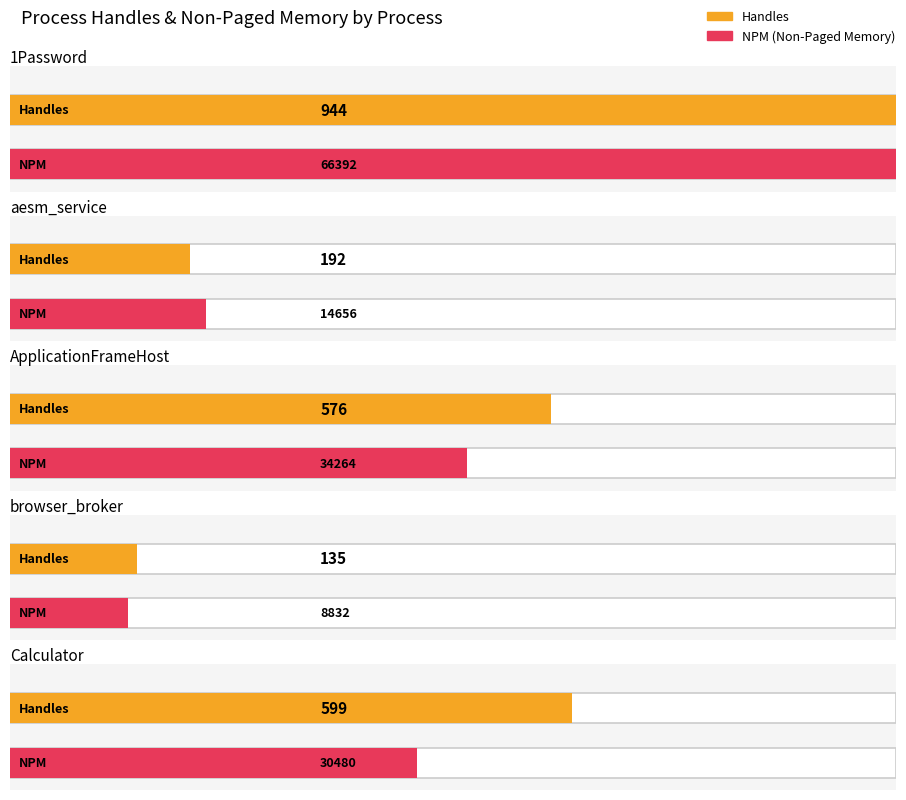

What is the minimum value shown in the chart?

135